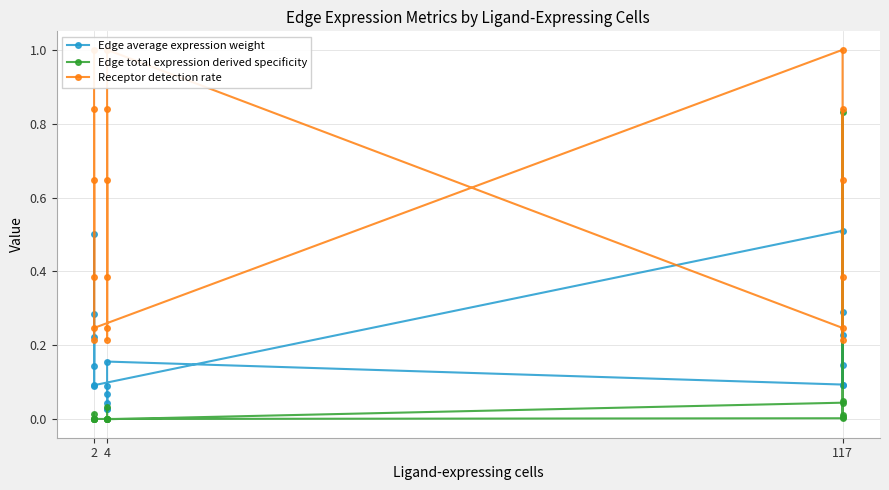

Count the number of categories in the chart.

18